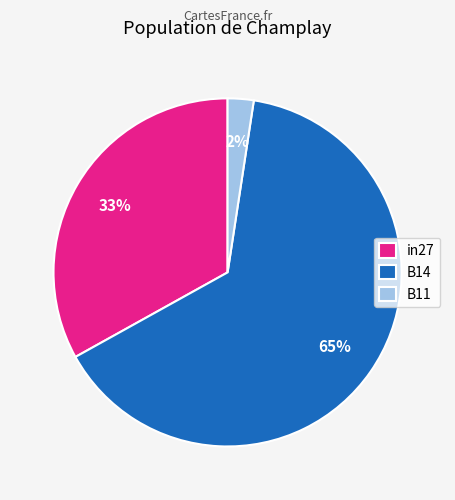

To the nearest percent, what percentage of the pie is in27?

33%